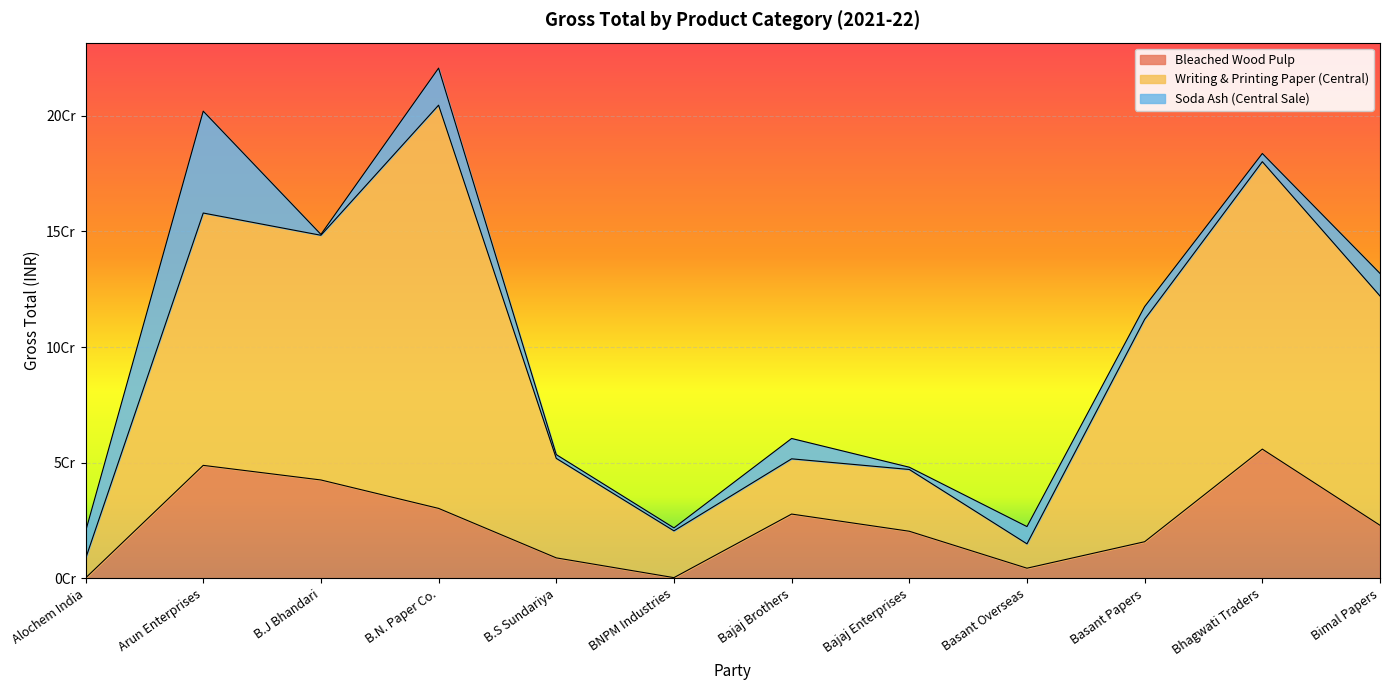

What is the value of the Bleached Wood Pulp point at the 1st from the left?

112448